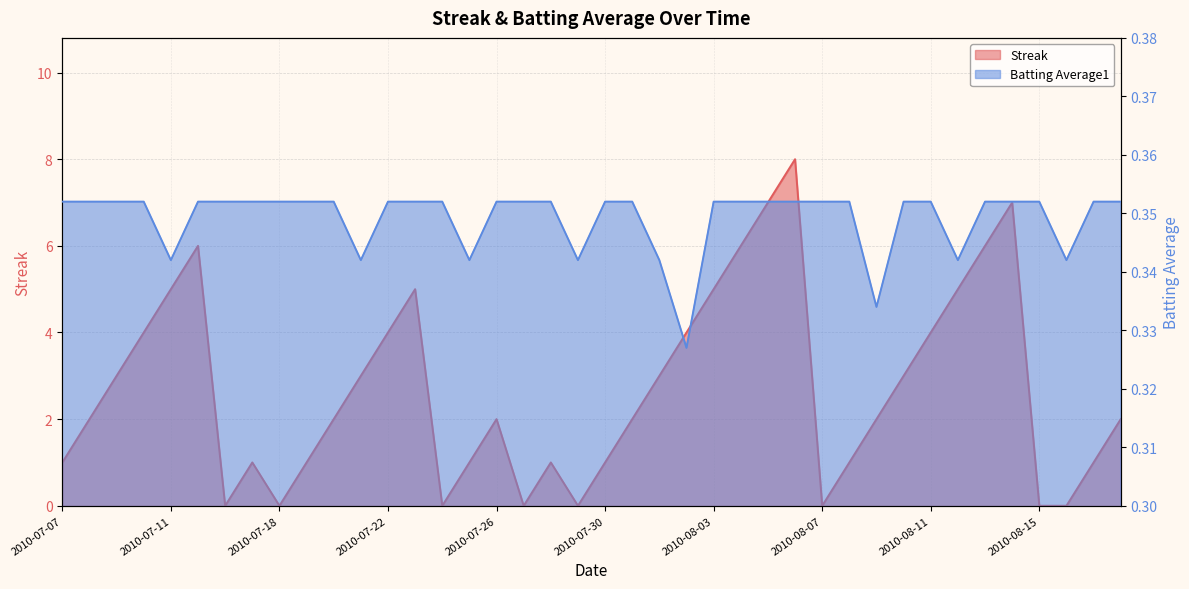

Which has a higher value, 2010-08-17 or 2010-07-18?

2010-08-17